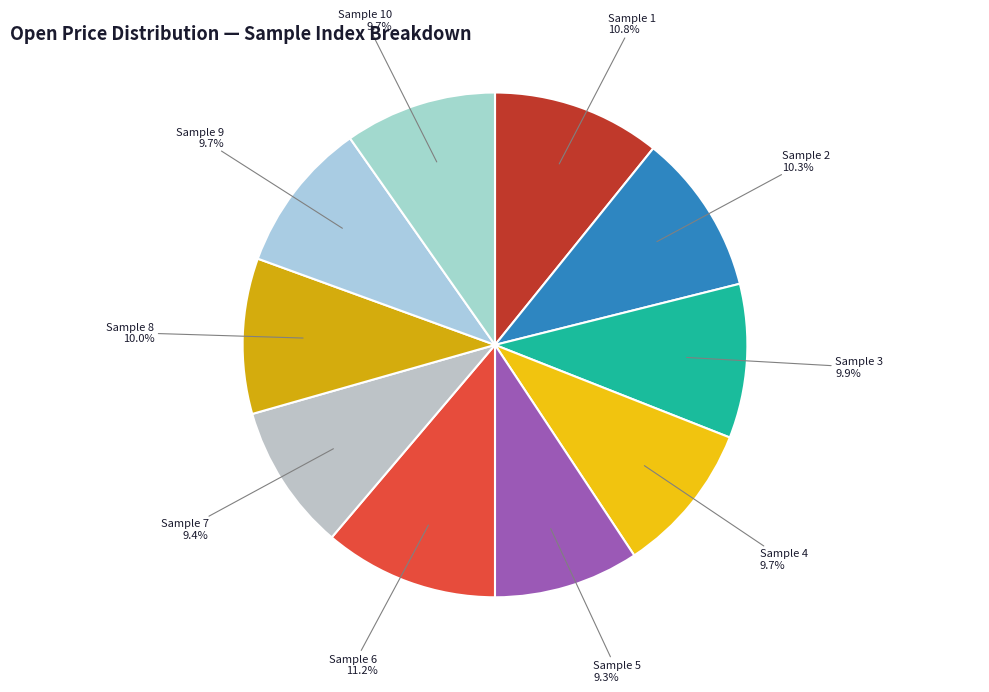

Is the sum of Sample 4 and Sample 10 greater than half?

No